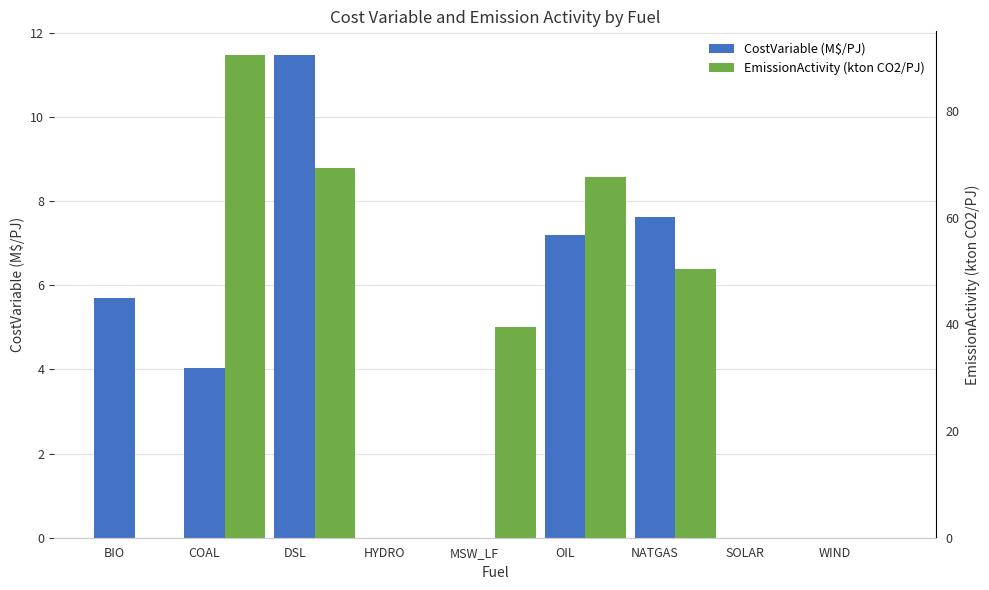

What is the average value of the CostVariable (M$/PJ) series?

4.0